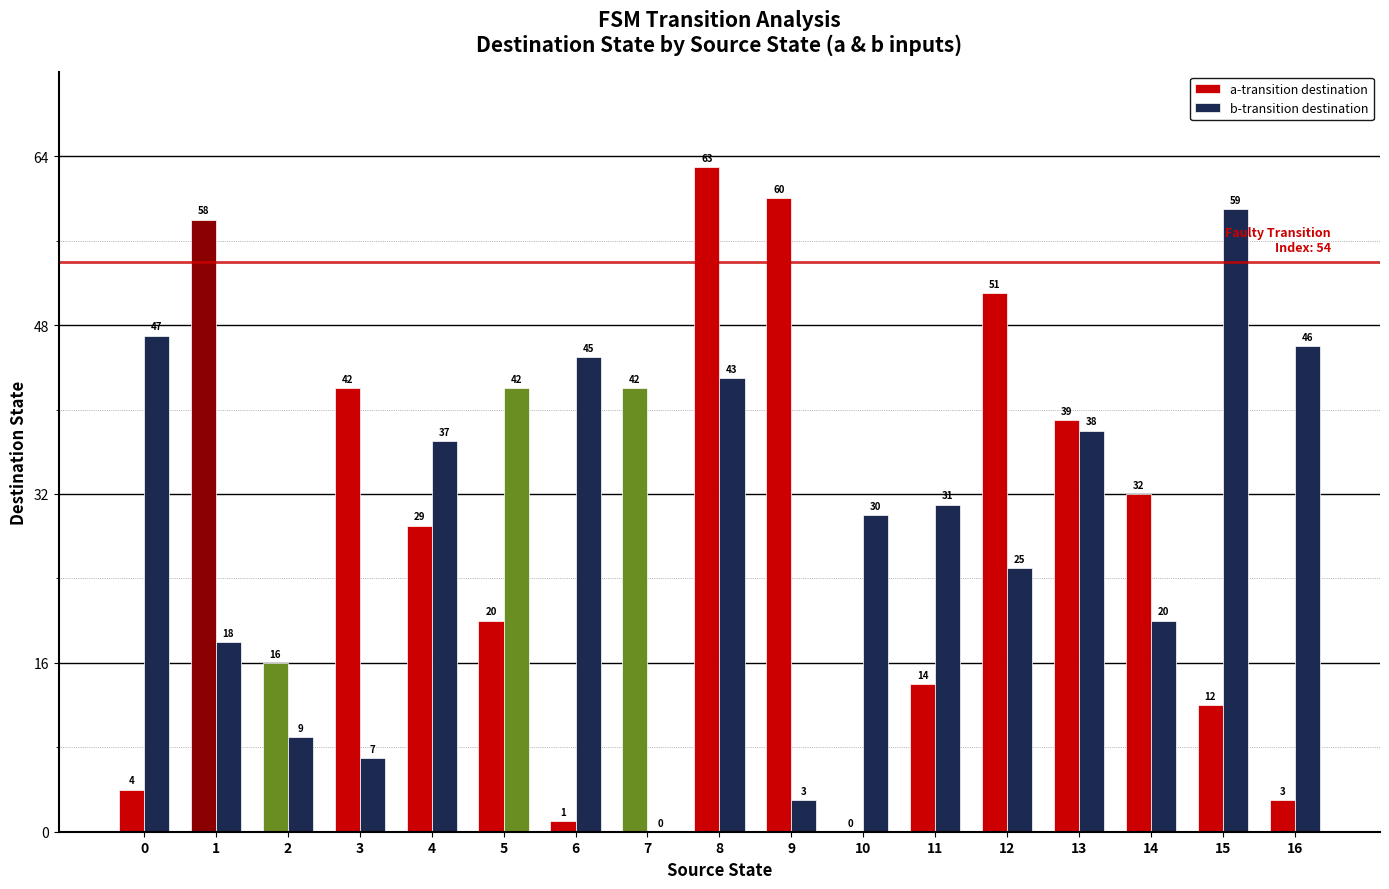

Between 12 and 16, which series saw the biggest shift?

a-transition destination